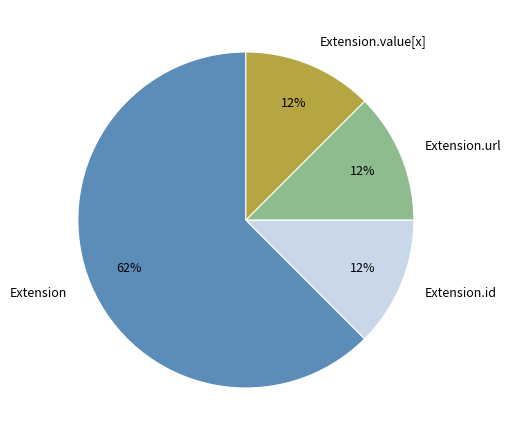

Which category has the biggest portion of the pie?

Extension